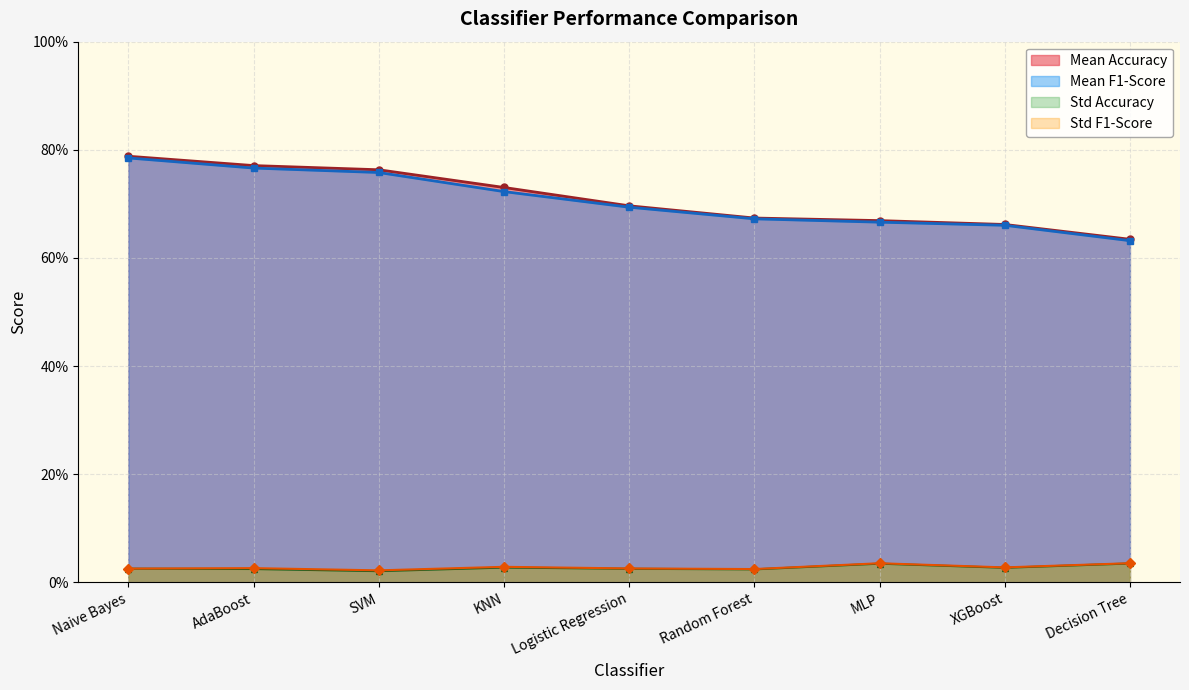

What are all the series names shown in the legend?

Mean Accuracy, Mean F1-Score, Std Accuracy, Std F1-Score